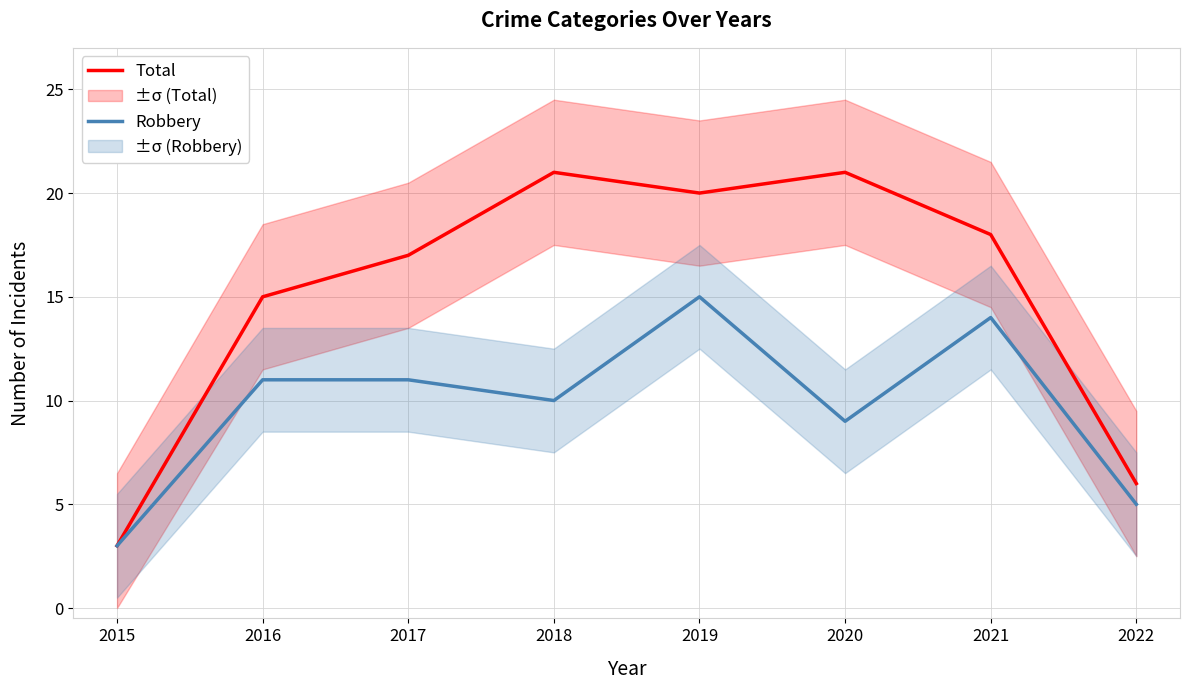

What is the value of the Robbery point at the 6th from the left?

9